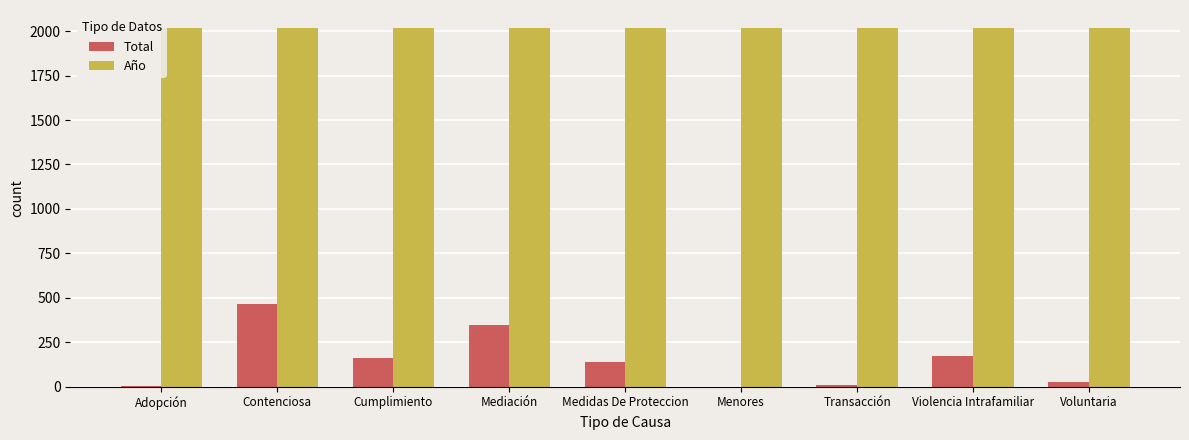

What is the total value across all series at Mediación?

2363